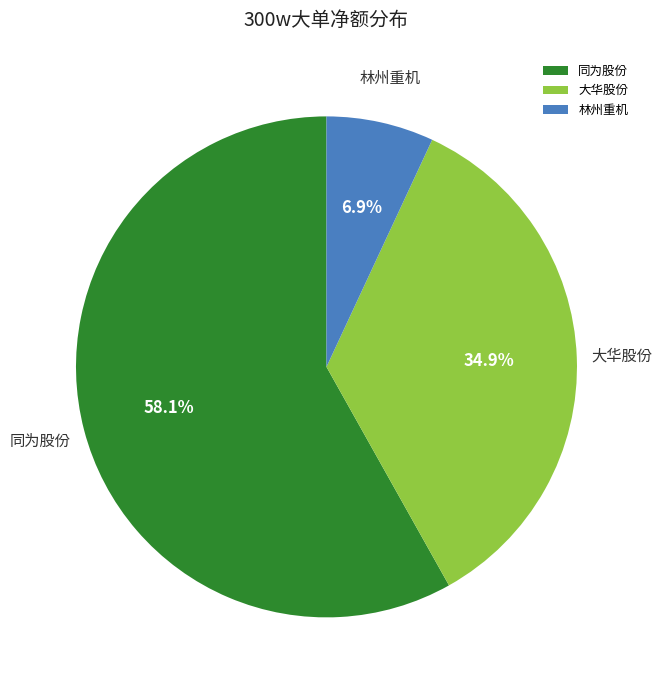

What is the smallest slice in the pie chart?

林州重机